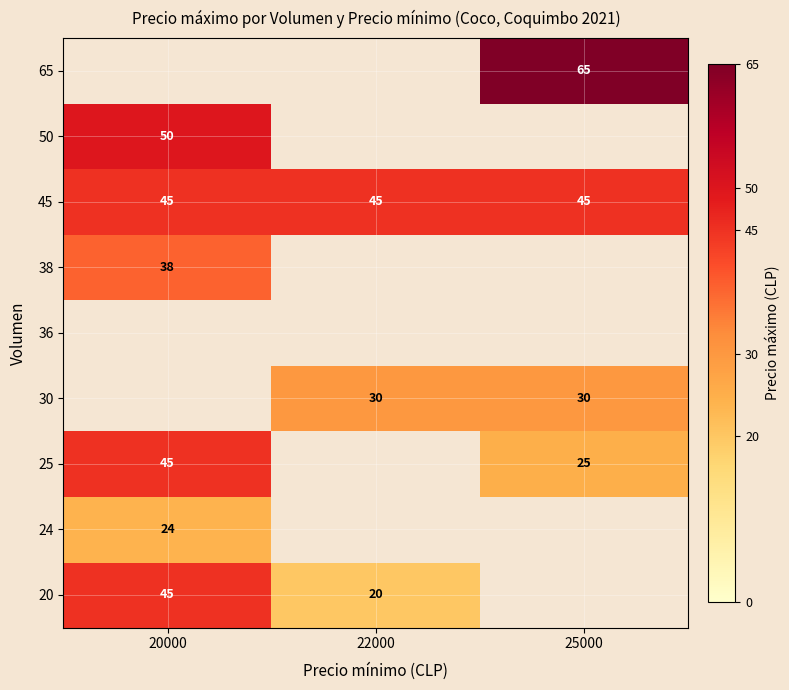

True or false: 45 has a value of 15 at 20000.

False